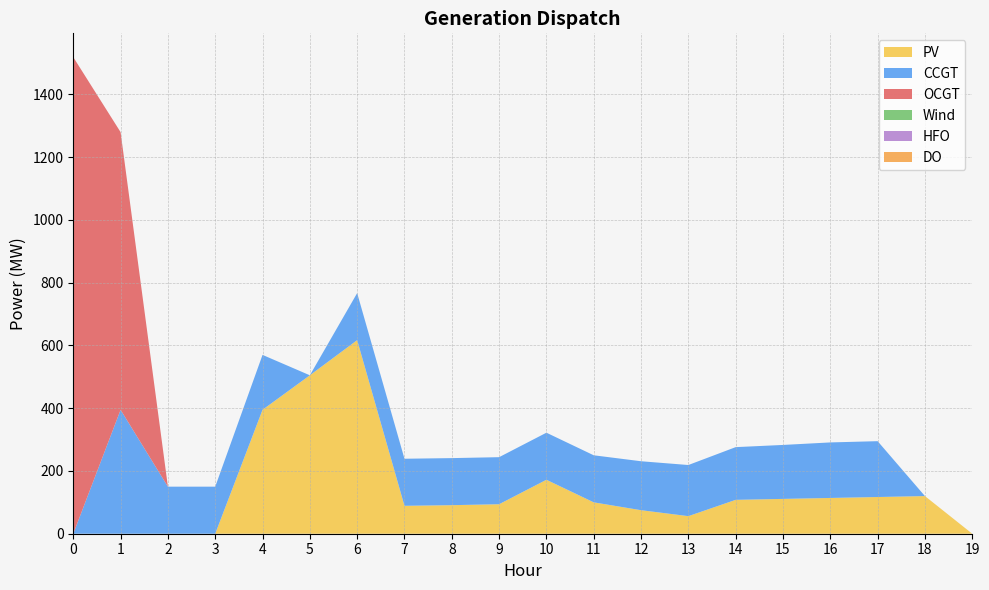

Reading left to right, extract all data points from this chart.

PV: 0=0	1=0	2=0	3=0	4=395	5=505	6=617	7=89	8=91	9=94	10=172	11=100	12=75	13=56	14=108	15=111	16=114	17=117	18=120	19=0
CCGT: 0=0	1=395	2=150	3=150	4=175	5=0	6=150	7=150	8=150	9=150	10=150	11=150	12=156	13=163	14=168	15=172	16=177	17=178	18=0	19=0
OCGT: 0=1519	1=885	2=0	3=0	4=0	5=0	6=0	7=0	8=0	9=0	10=0	11=0	12=0	13=0	14=0	15=0	16=0	17=0	18=0	19=0
Wind: 0=0	1=0	2=0	3=0	4=0	5=0	6=0	7=0	8=0	9=0	10=0	11=0	12=0	13=0	14=0	15=0	16=0	17=0	18=0	19=0
HFO: 0=0	1=0	2=0	3=0	4=0	5=0	6=0	7=0	8=0	9=0	10=0	11=0	12=0	13=0	14=0	15=0	16=0	17=0	18=0	19=0
DO: 0=0	1=0	2=0	3=0	4=0	5=0	6=0	7=0	8=0	9=0	10=0	11=0	12=0	13=0	14=0	15=0	16=0	17=0	18=0	19=0